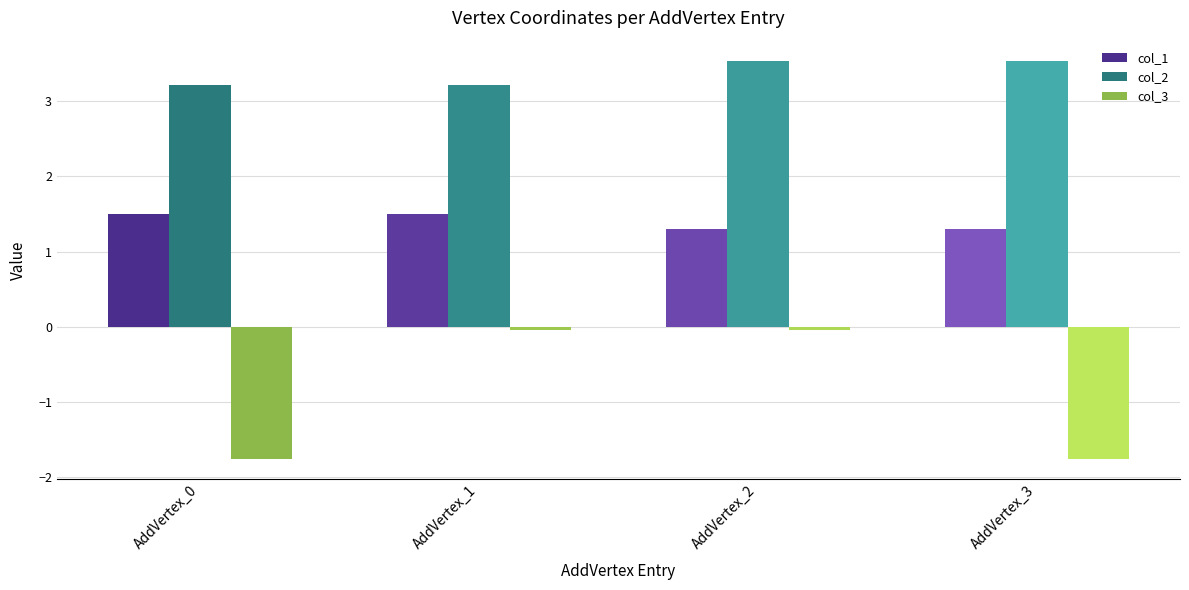

List the series in order of their overall mean, highest first.

col_2, col_1, col_3